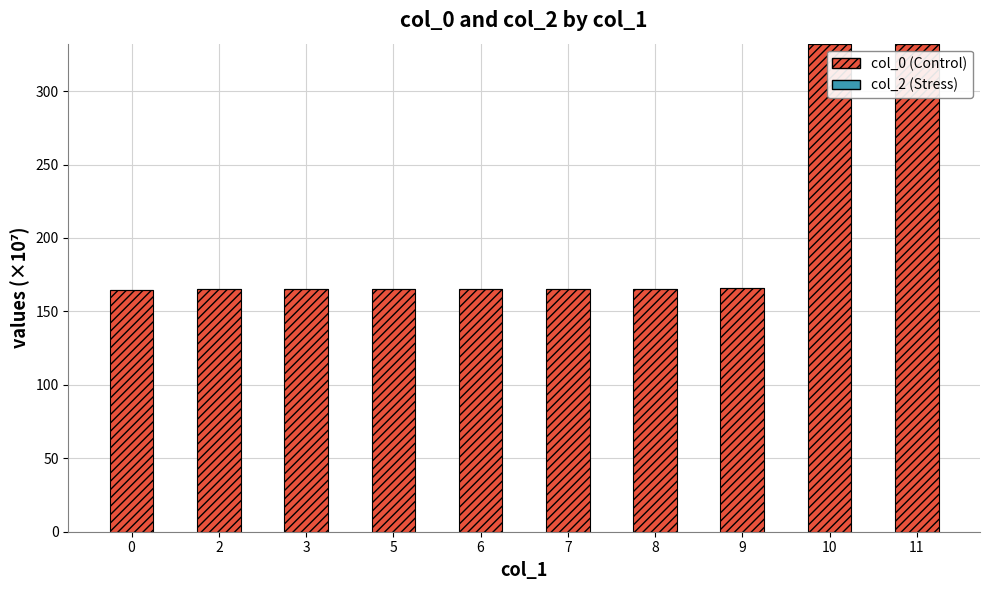

The chart shows a value of 165.1 at 7. True or false?

True